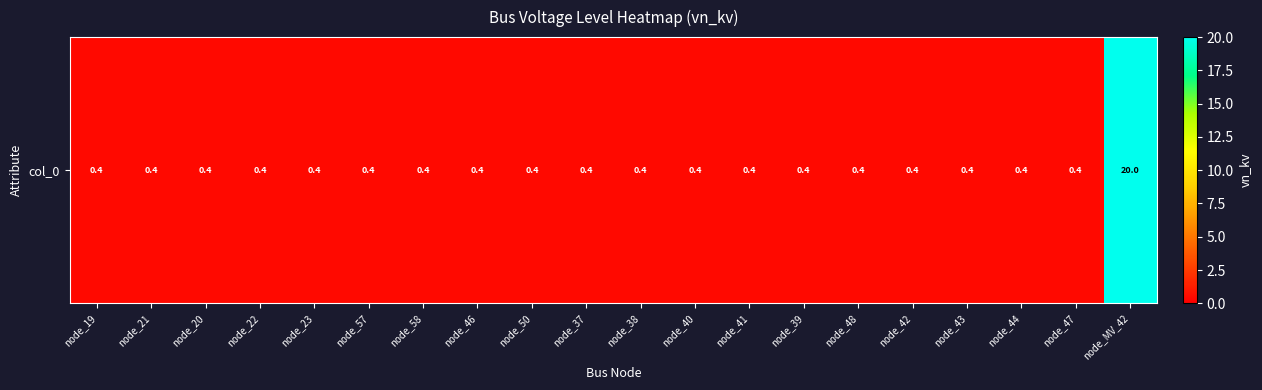

Is it true that the value at node_57 is 0.1?

False